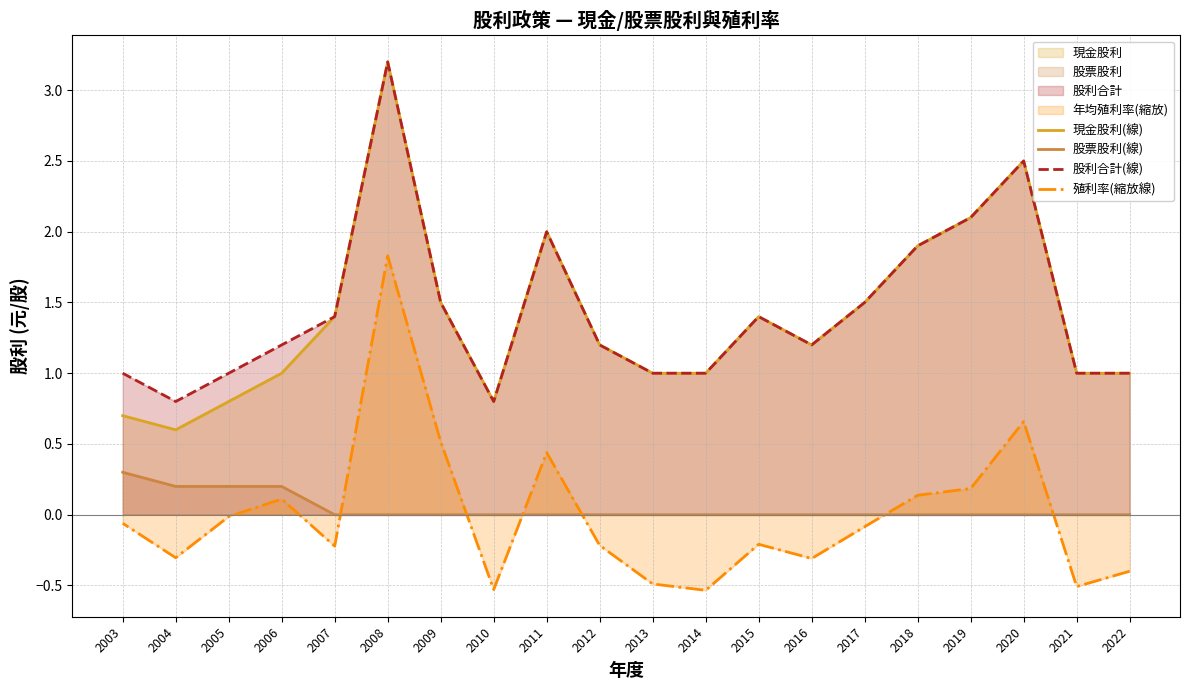

Where is 現金股利(線) nearest to the value 1?

2022